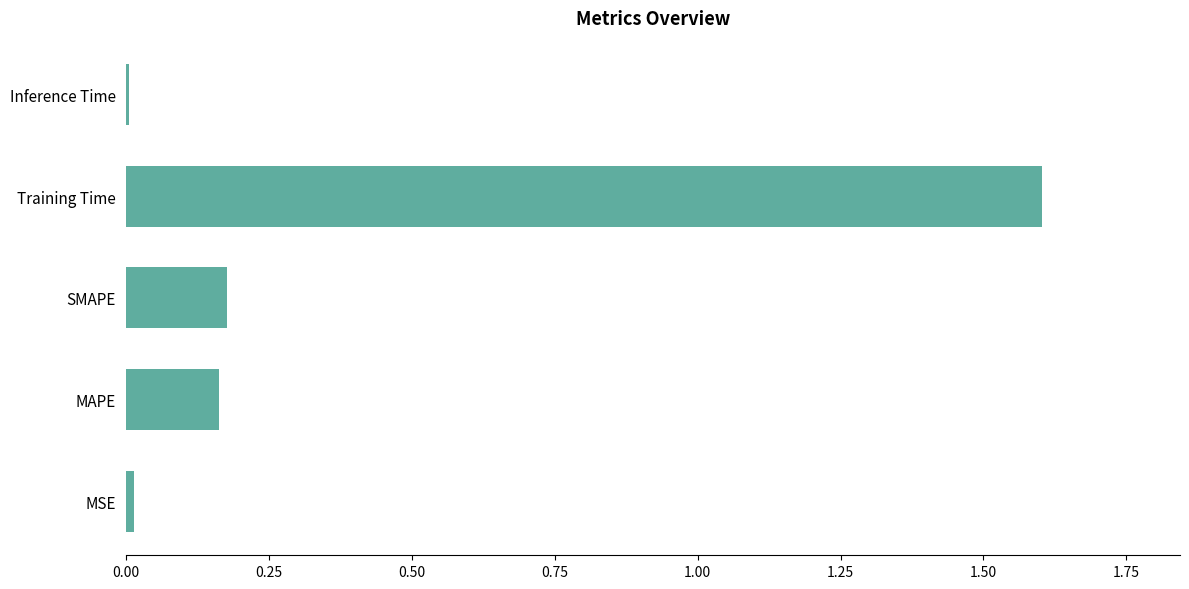

Which has a higher value, Training Time or MAPE?

Training Time